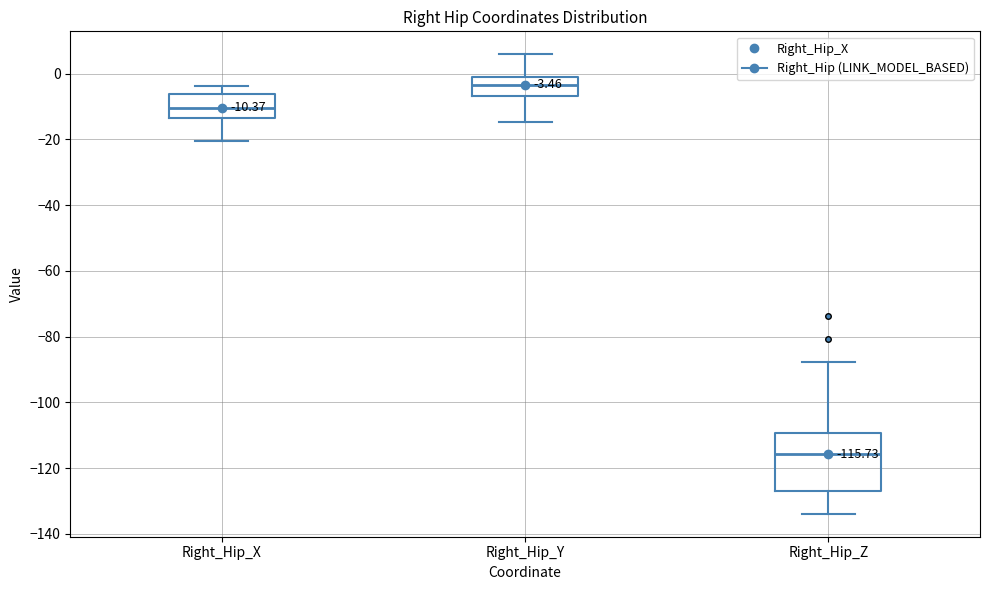

Which box is the tallest, from its lower edge to its upper edge?

Right_Hip_Z